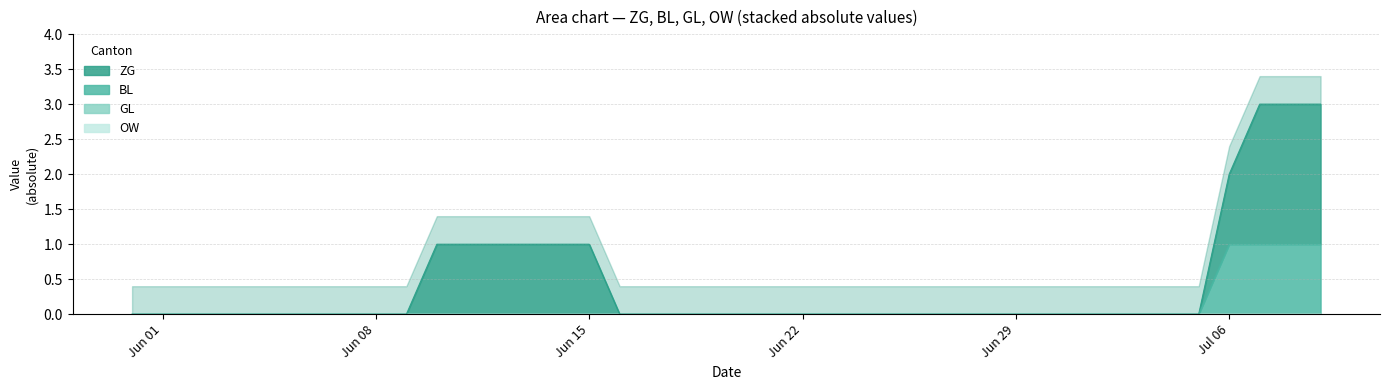

List the series in order of their peak value, lowest first.

GL, OW, BL, ZG